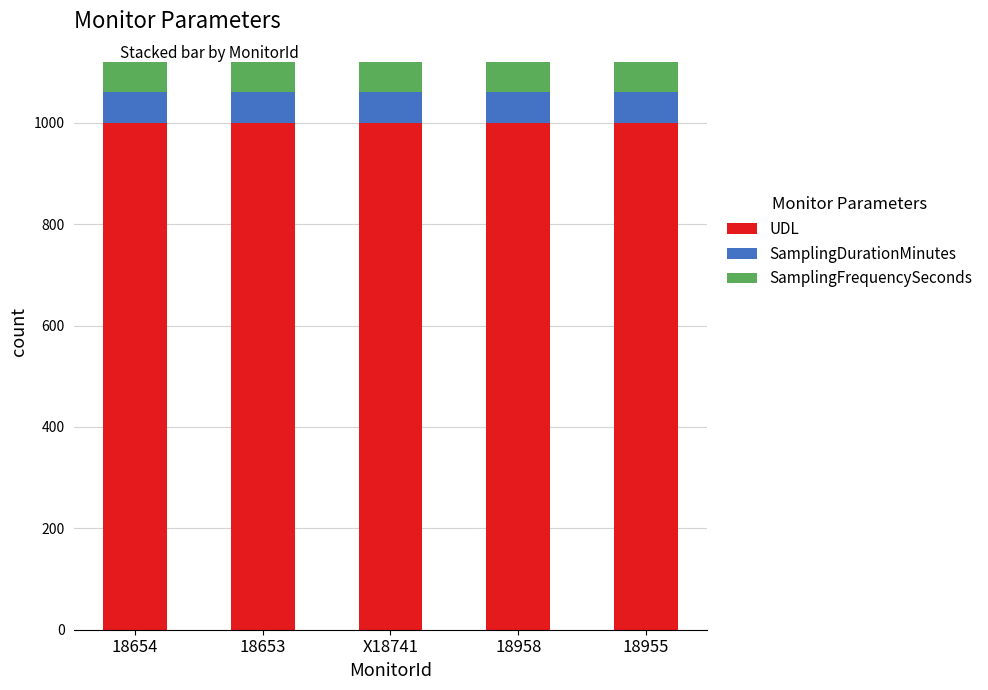

True or false: UDL has a value of 253 at 18653.

False